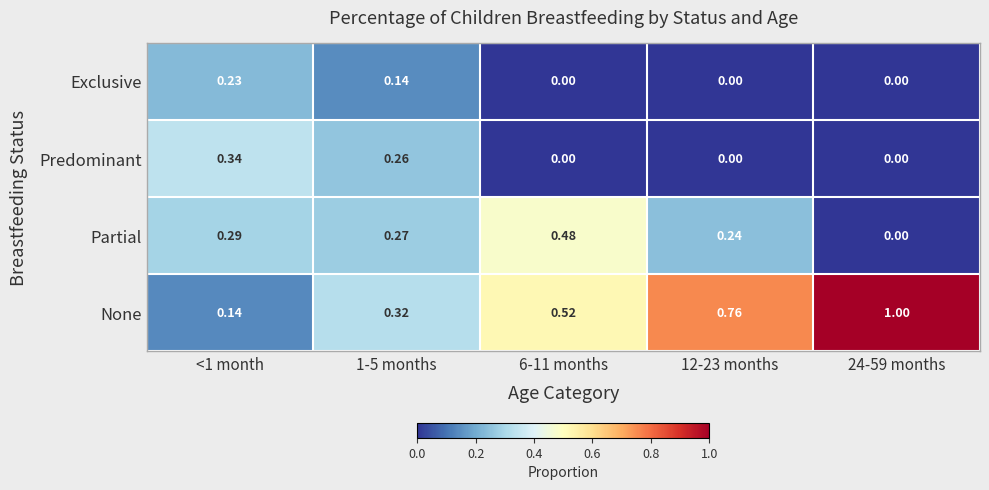

How many series are shown in this chart?

4